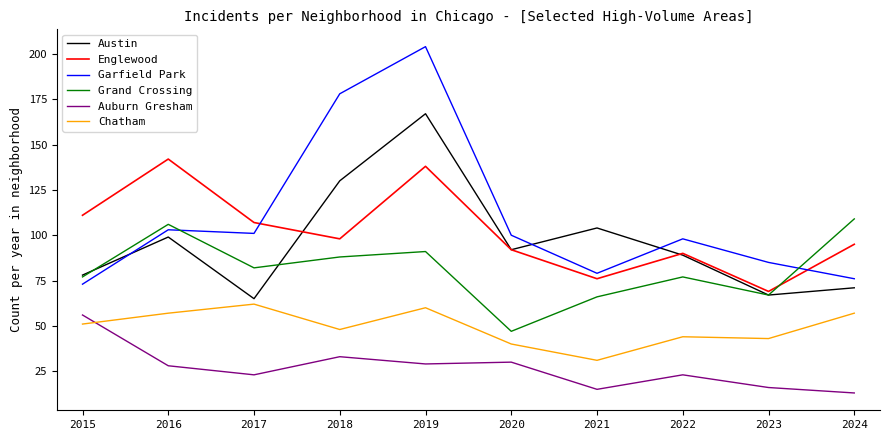

What is the total value across all series at 2024?

421